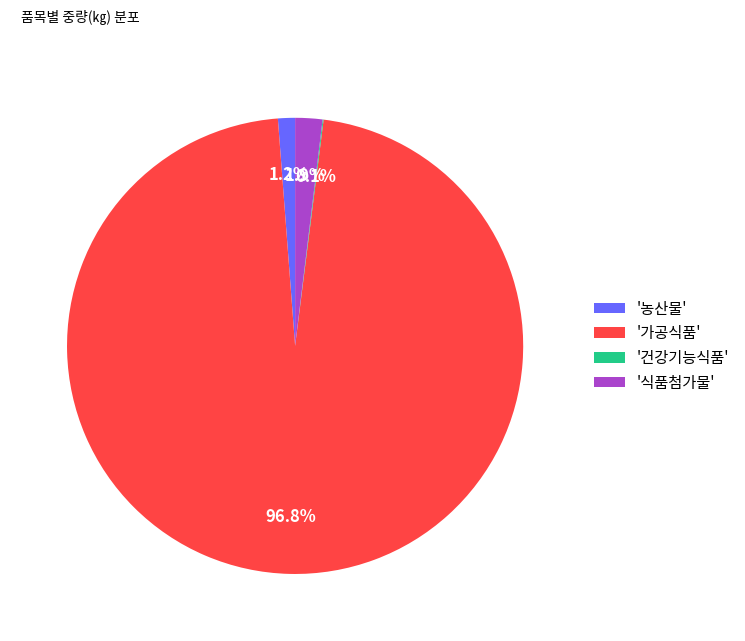

Between '농산물' and '식품첨가물', which is larger?

'식품첨가물'